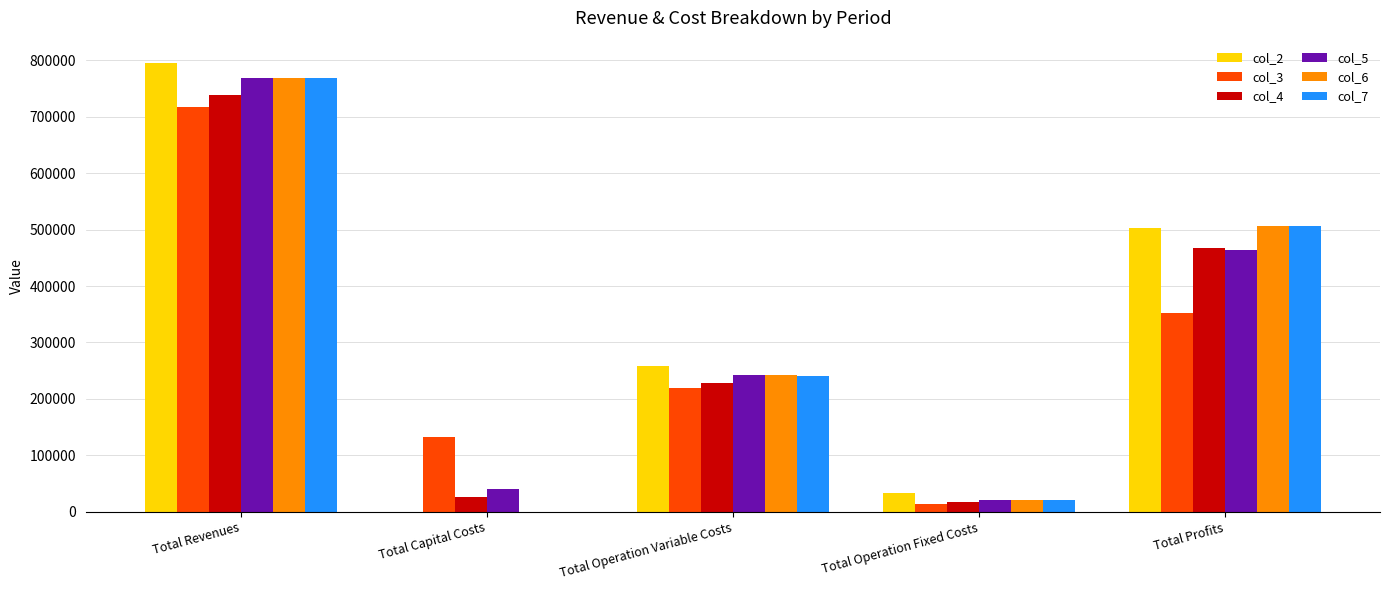

Count the number of data series in this chart.

6